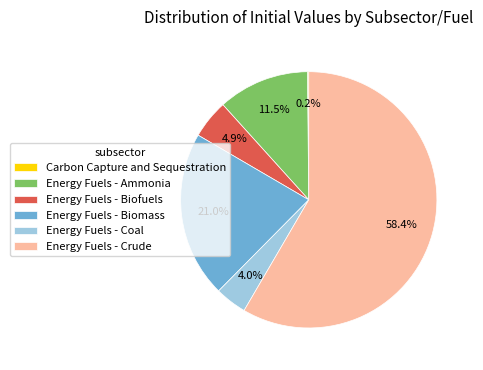

Does Energy Fuels - Biofuels account for over 50% of the chart?

No